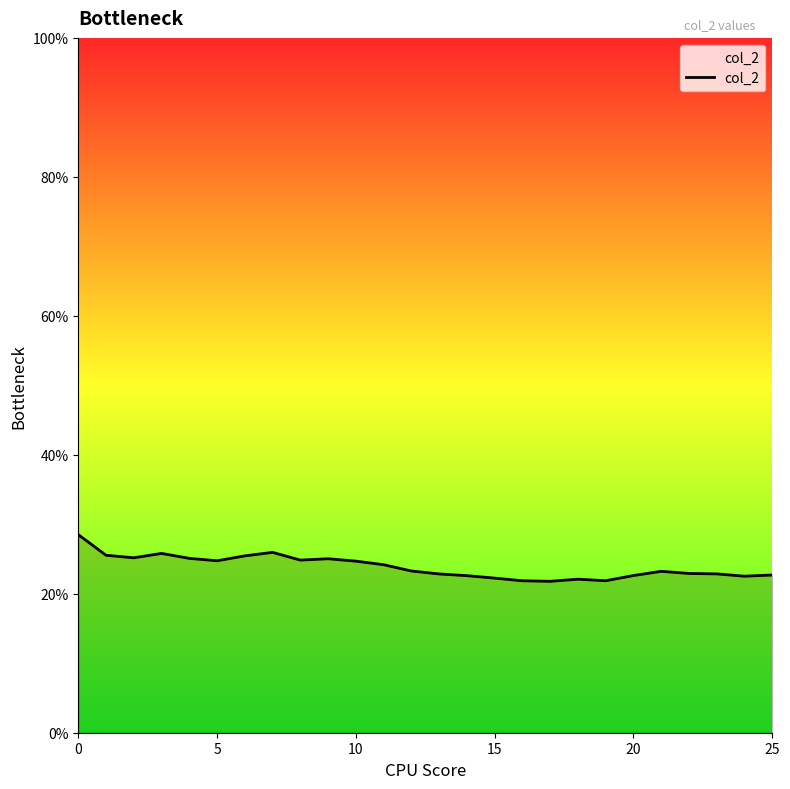

Does the chart have visible grid lines?

No